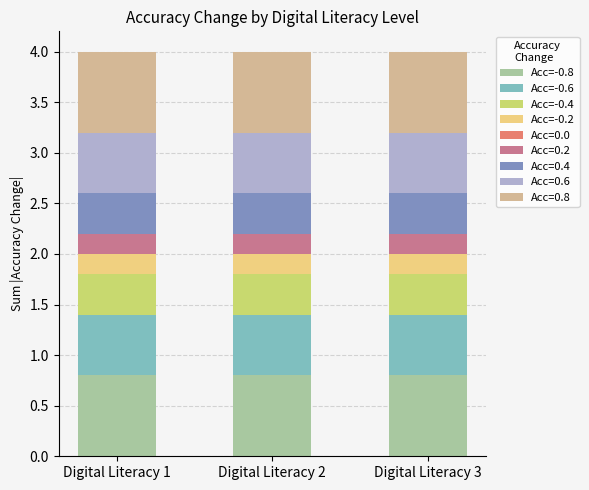

What is the total value across all series at Digital Literacy 2?

4.0